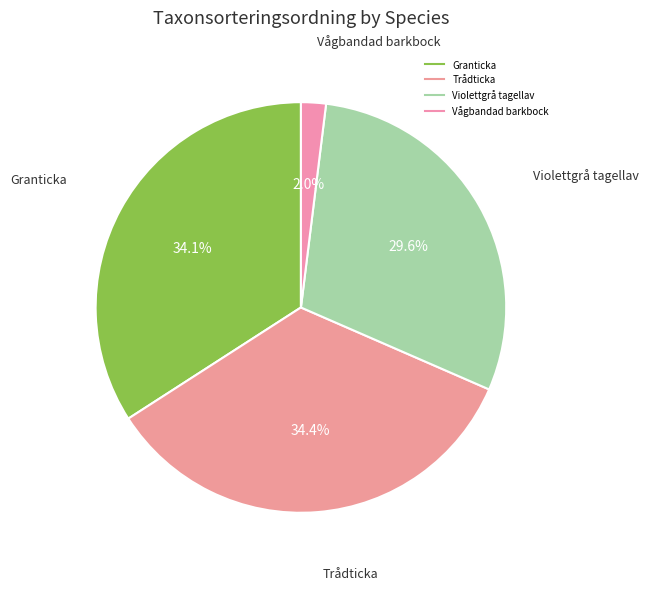

What is the total percentage of Violettgrå tagellav and Vågbandad barkbock?

31.5%